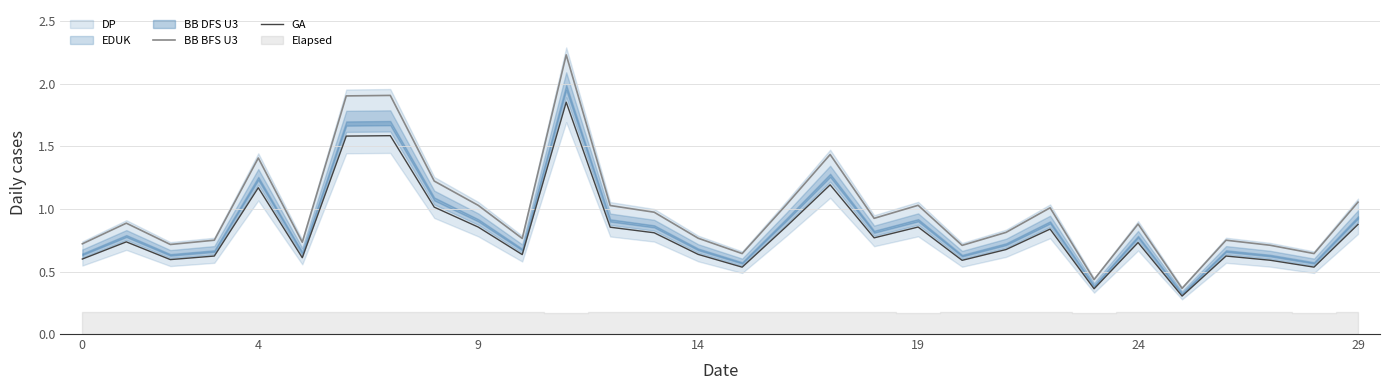

Which series has the largest total across all categories?

BB BFS U3